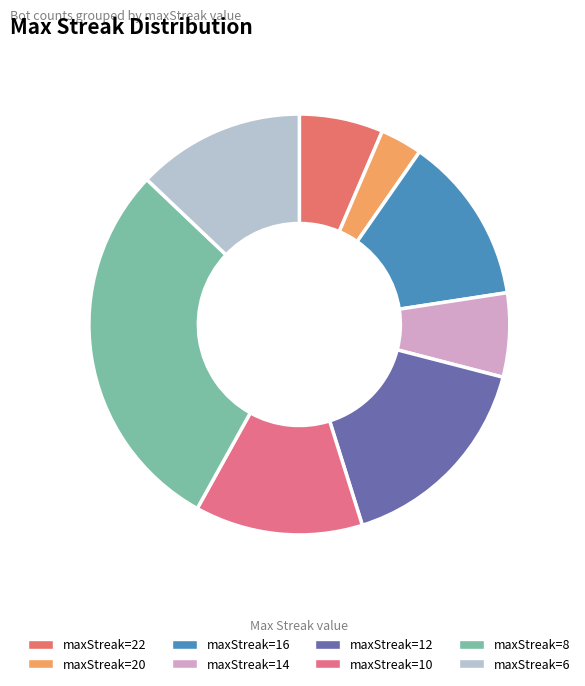

To the nearest percent, what is the average slice percentage?

12%